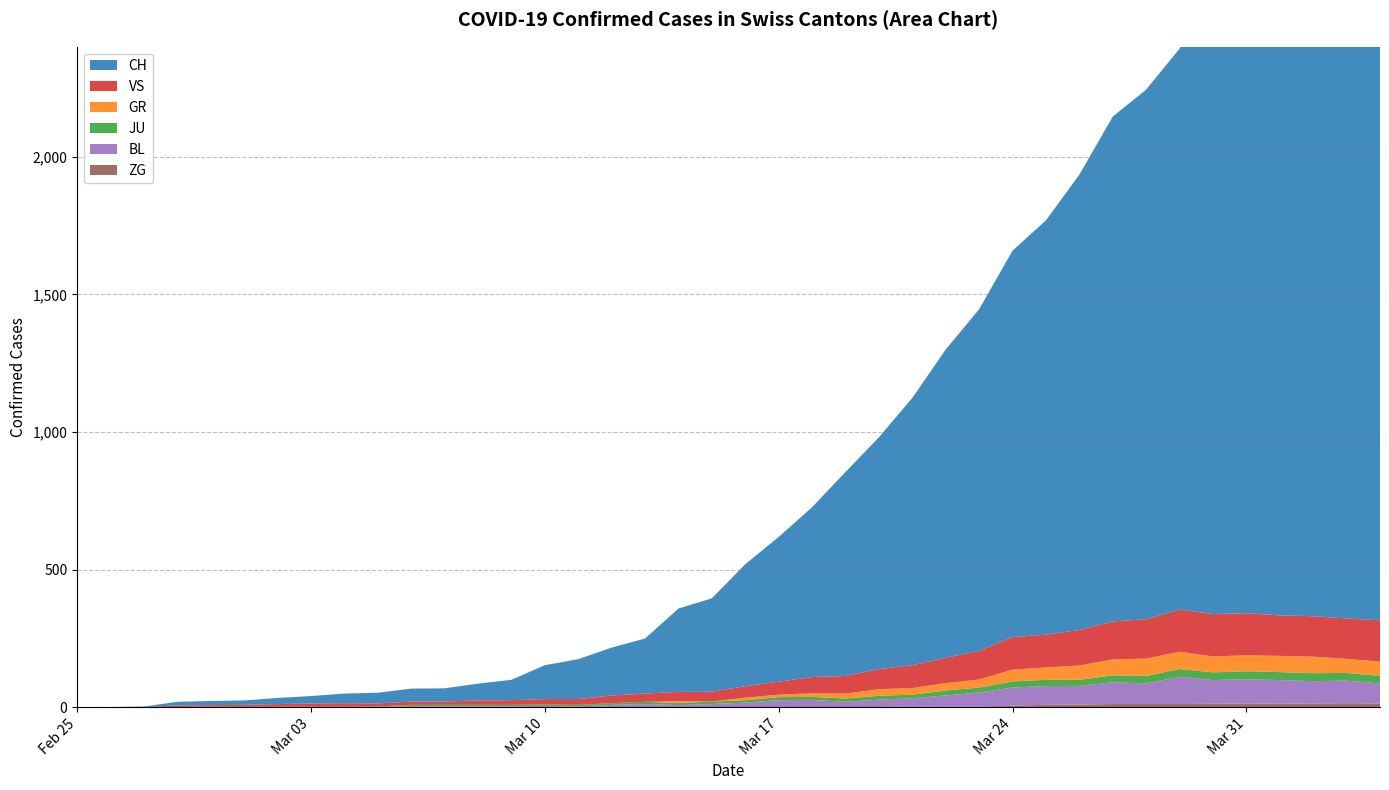

Reading left to right, what are all the values shown in this chart?

CH: 0	1	2	13	15	16	22	27	35	39	47	48	61	74	123	145	174	200	303	339	443	526	617	741	842	971	1120	1241	1404	1505	1654	1834	1924	2038	2222	2251	2328	2387	2363	2349
GR: 0	0	0	0	0	0	0	0	0	0	0	0	0	0	0	0	0	0	6	0	9	9	13	18	24	24	27	29	43	45	52	58	63	63	58	58	59	60	51	52
JU: 0	0	1	1	1	1	1	1	1	2	5	5	5	5	5	6	6	8	8	9	9	11	11	12	14	13	18	18	22	23	22	25	27	28	28	29	29	29	28	27
VS: 0	0	0	6	6	7	10	12	13	11	12	12	16	17	20	21	28	30	34	36	42	47	59	64	73	83	92	104	118	119	129	138	143	153	154	153	147	147	147	150
BL: 0	0	0	0	1	1	1	1	1	1	4	4	4	4	5	3	9	12	8	12	17	26	27	19	27	30	40	51	66	68	68	79	75	99	86	88	86	81	82	73
ZG: 0	0	0	0	0	0	0	0	0	0	0	0	0	0	0	0	0	0	0	0	0	0	0	1	1	3	3	3	6	9	10	12	12	12	13	14	13	14	15	14